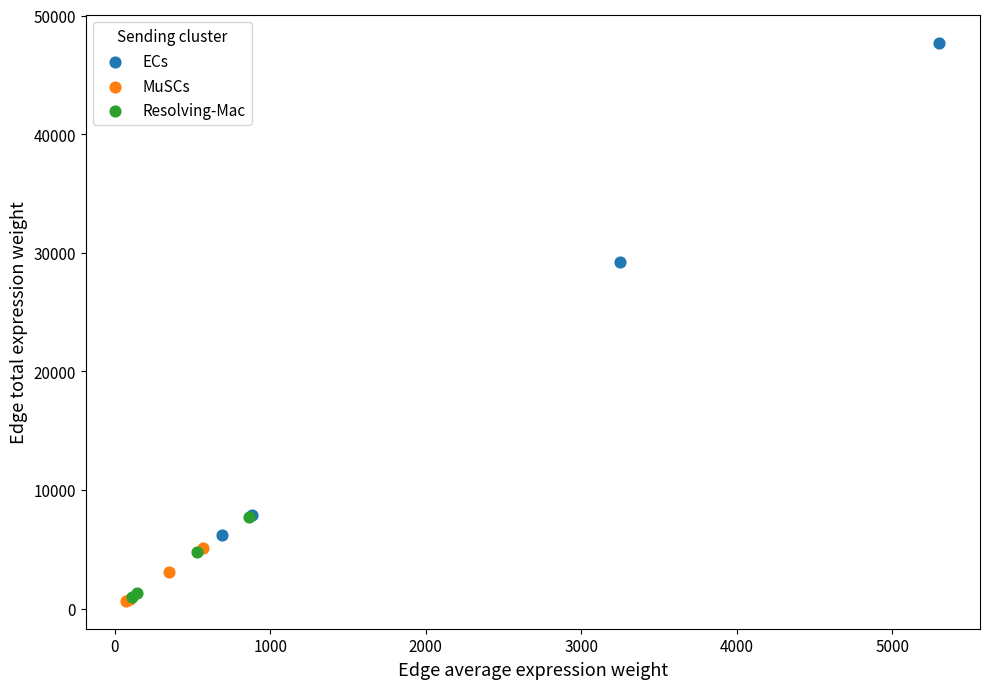

Which series has the widest spread of Y values?

ECs